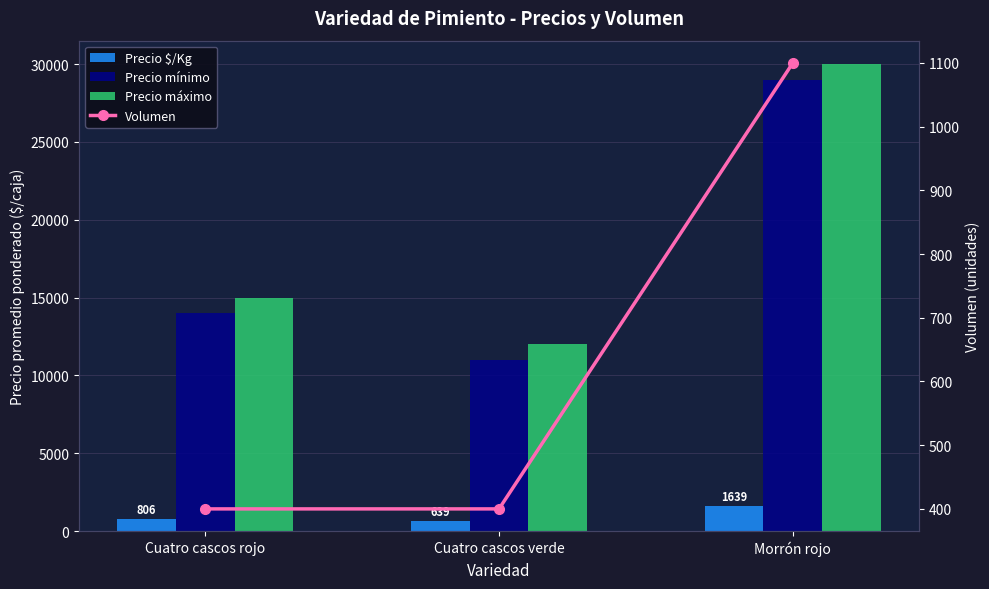

The value of Precio mínimo at Morrón rojo is 52043. True or false?

False